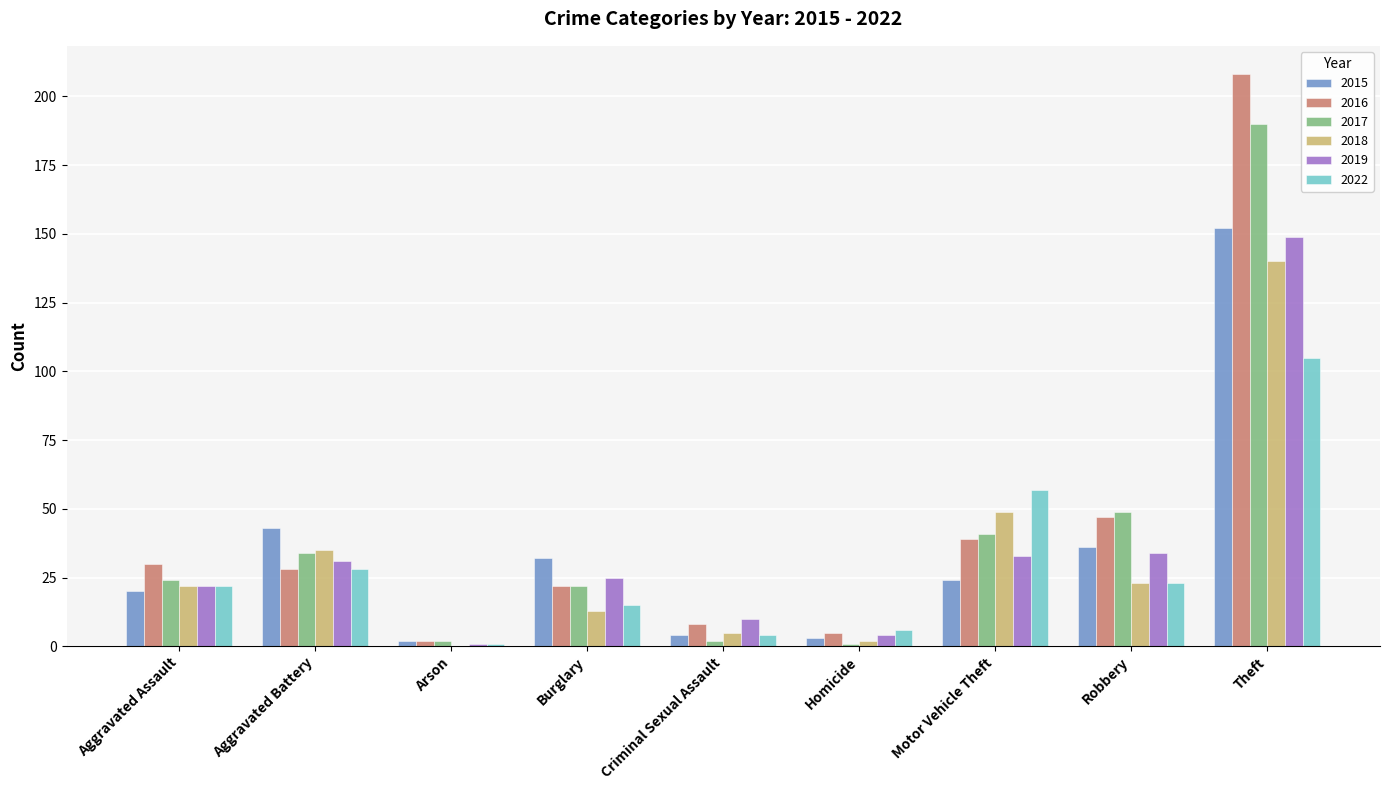

Reading left to right, what are all the values shown in this chart?

2015: Aggravated Assault=20	Aggravated Battery=43	Arson=2	Burglary=32	Criminal Sexual Assault=4	Homicide=3	Motor Vehicle Theft=24	Robbery=36	Theft=152
2016: Aggravated Assault=30	Aggravated Battery=28	Arson=2	Burglary=22	Criminal Sexual Assault=8	Homicide=5	Motor Vehicle Theft=39	Robbery=47	Theft=208
2017: Aggravated Assault=24	Aggravated Battery=34	Arson=2	Burglary=22	Criminal Sexual Assault=2	Homicide=1	Motor Vehicle Theft=41	Robbery=49	Theft=190
2018: Aggravated Assault=22	Aggravated Battery=35	Arson=0	Burglary=13	Criminal Sexual Assault=5	Homicide=2	Motor Vehicle Theft=49	Robbery=23	Theft=140
2019: Aggravated Assault=22	Aggravated Battery=31	Arson=1	Burglary=25	Criminal Sexual Assault=10	Homicide=4	Motor Vehicle Theft=33	Robbery=34	Theft=149
2022: Aggravated Assault=22	Aggravated Battery=28	Arson=1	Burglary=15	Criminal Sexual Assault=4	Homicide=6	Motor Vehicle Theft=57	Robbery=23	Theft=105